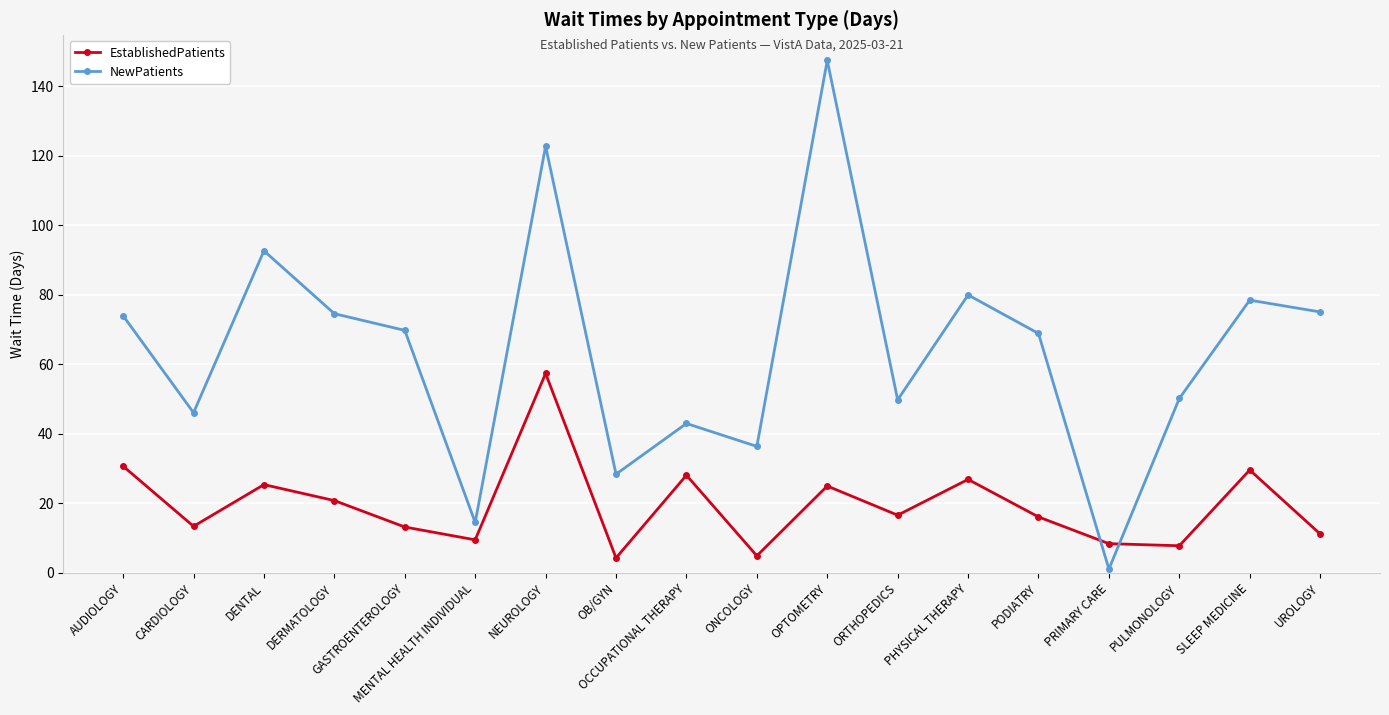

Rank the series at PODIATRY from highest to lowest value.

NewPatients, EstablishedPatients